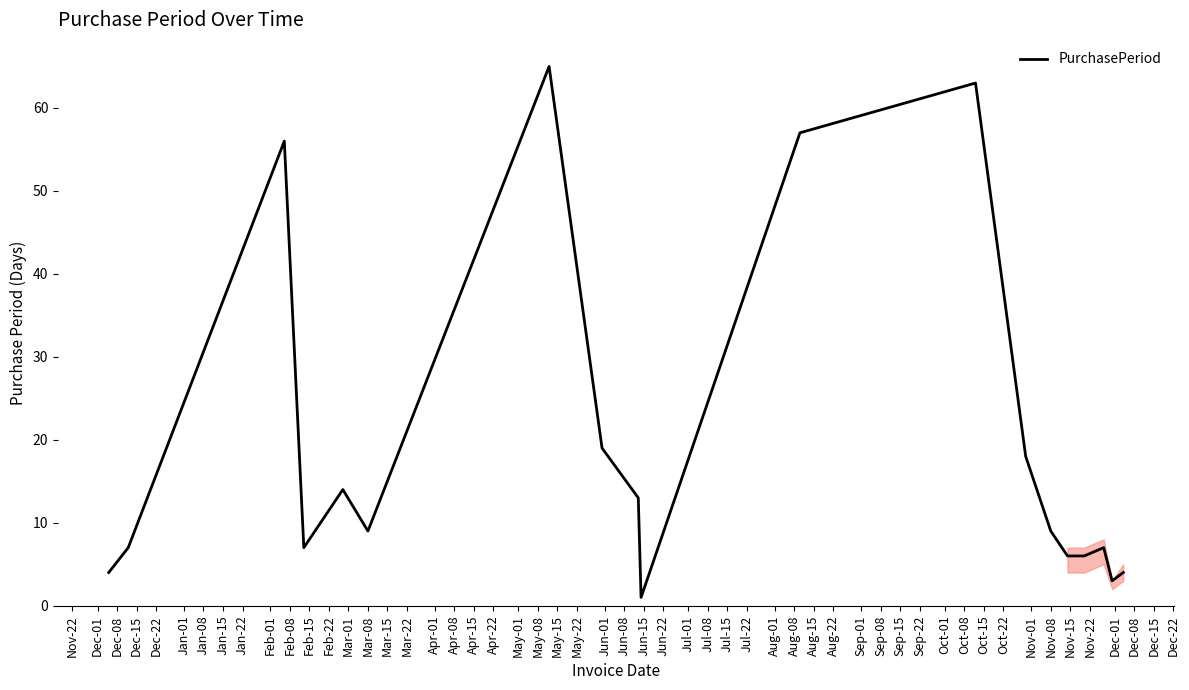

What is the smallest value displayed?

1